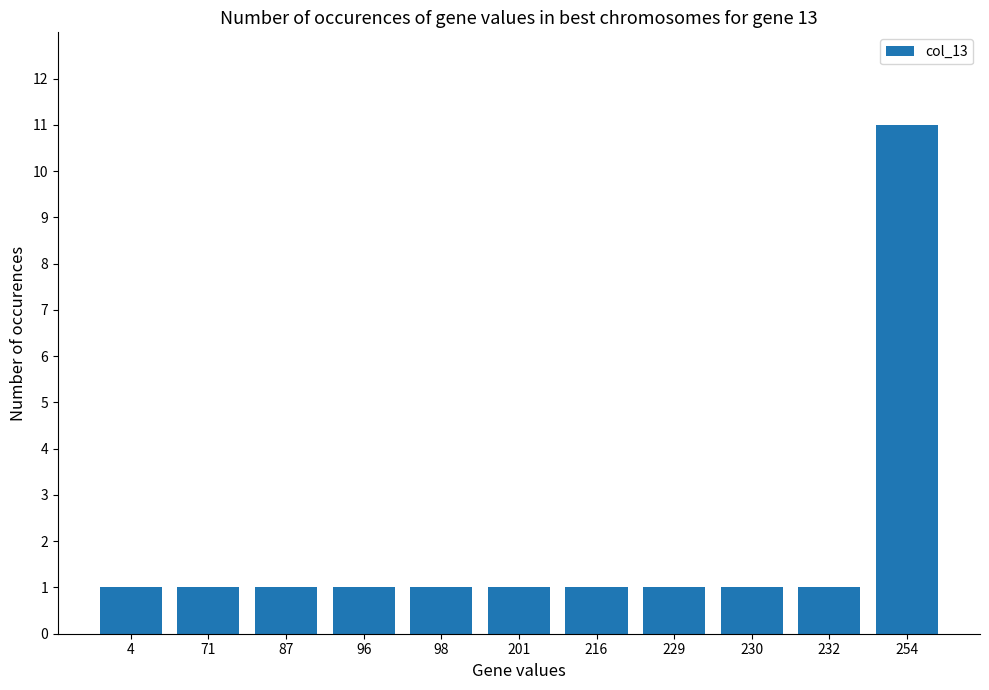

Are the bars grouped side by side (vs. stacked)?

No